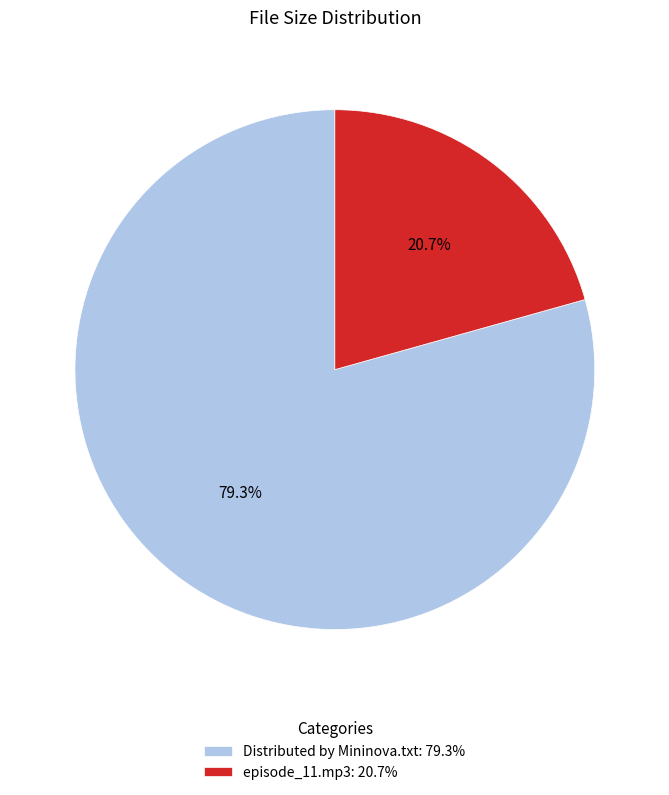

How many segments does this pie chart have?

2